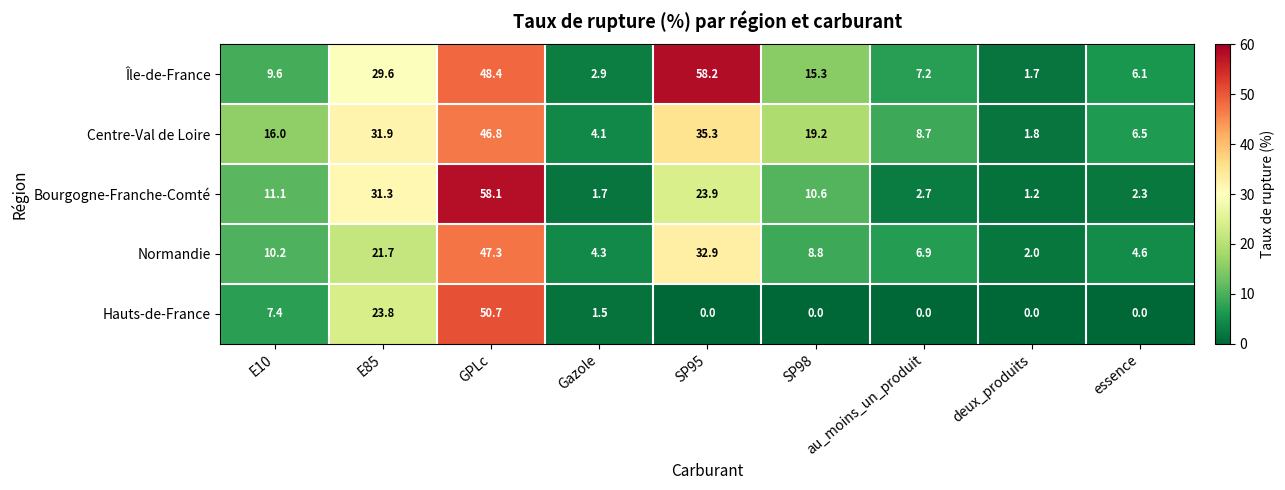

What is the maximum value shown in the chart?

58.2